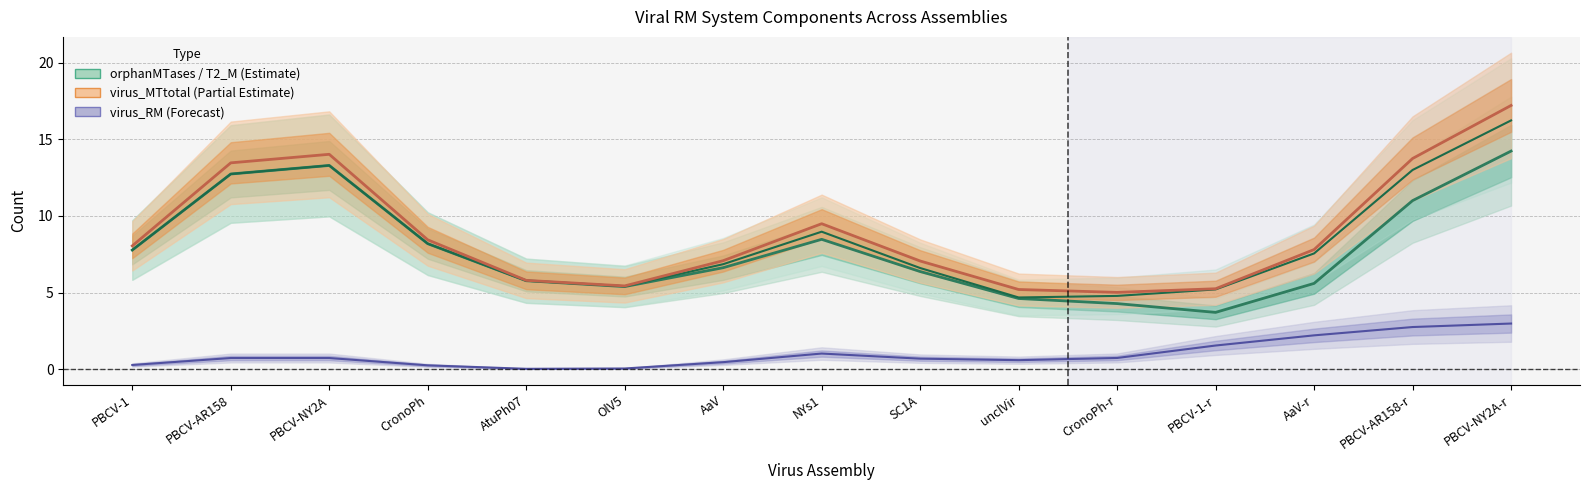

How many distinct data groups are displayed?

4